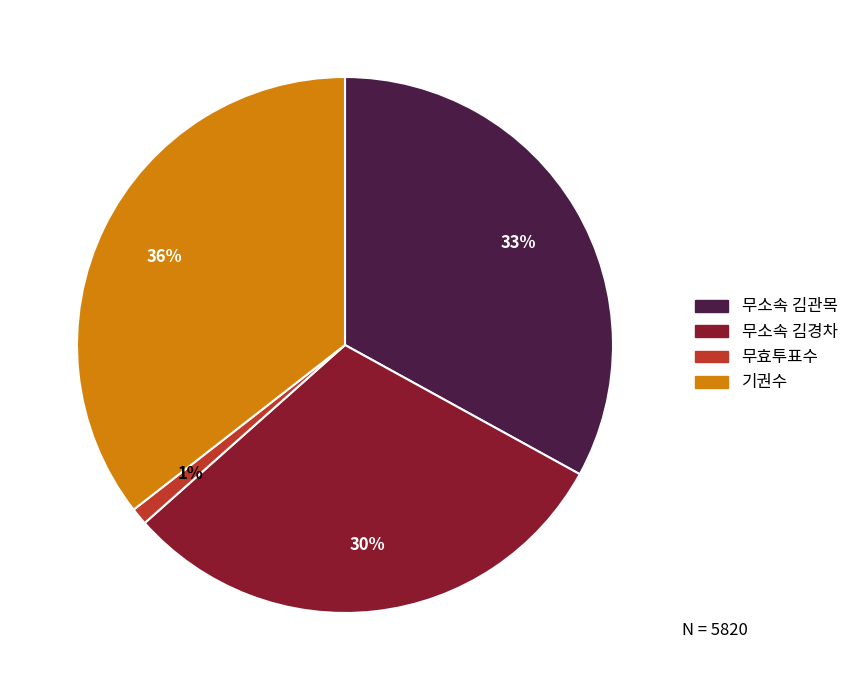

Is there any slice that represents more than half of the pie?

No